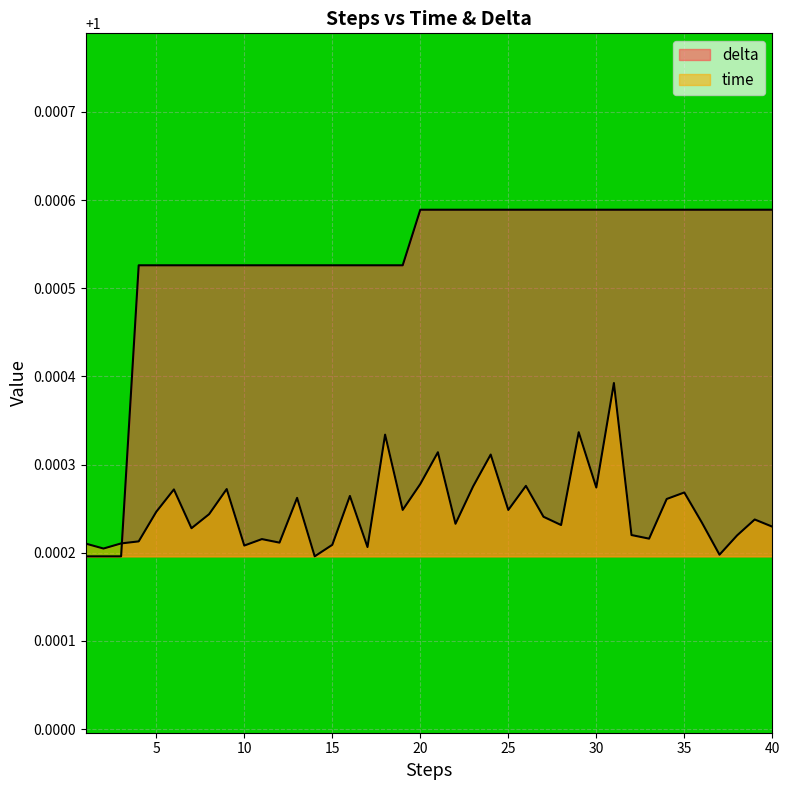

The delta series shows 1.0 at 24. True or false?

True